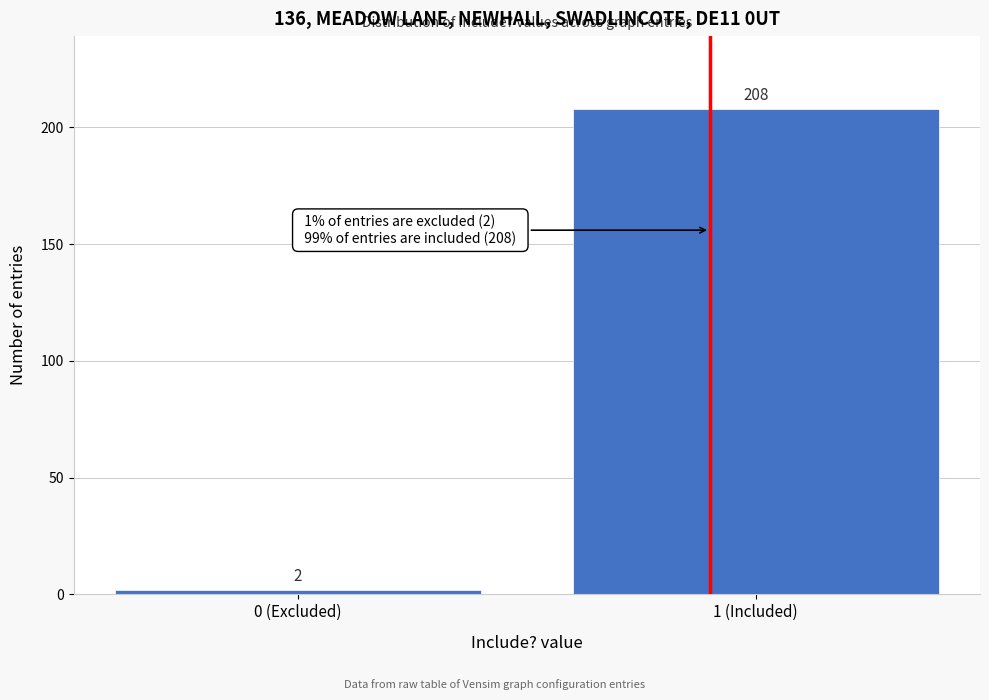

Reading left to right, list all the values displayed in this chart.

2	208